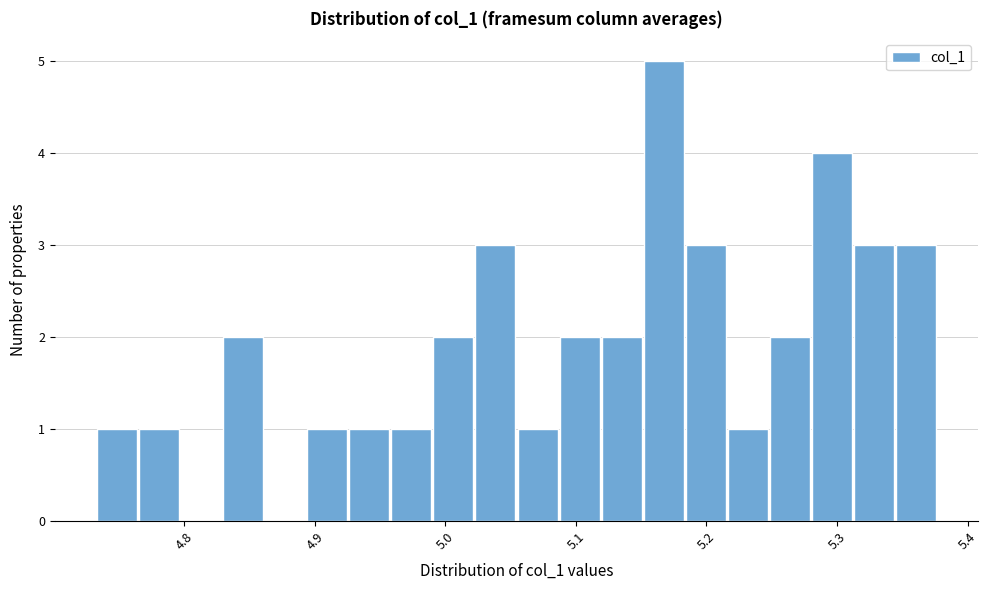

Around what value on the x-axis is the tallest bar? Give the approximate position of its centre, as read against the axis.

5.17